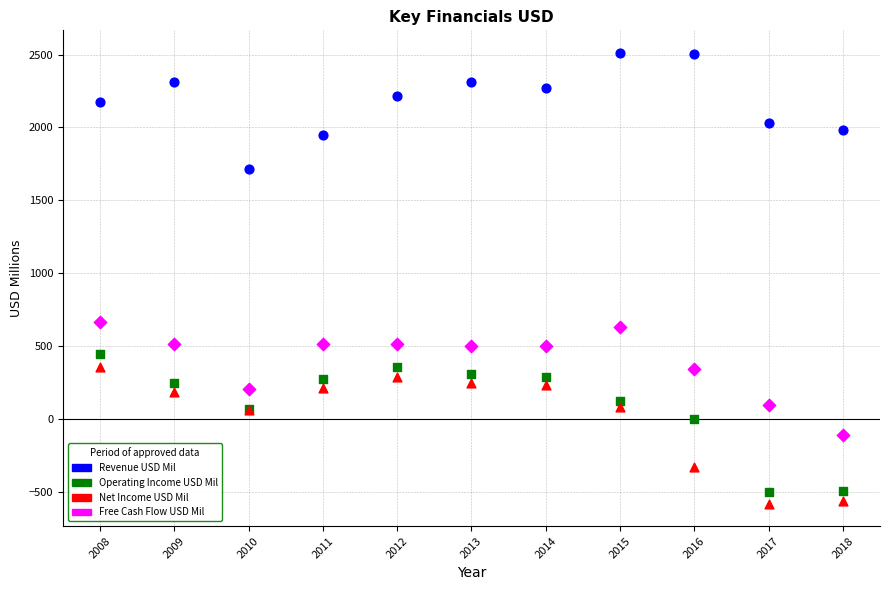

Which series contains the highest Y value?

Revenue USD Mil